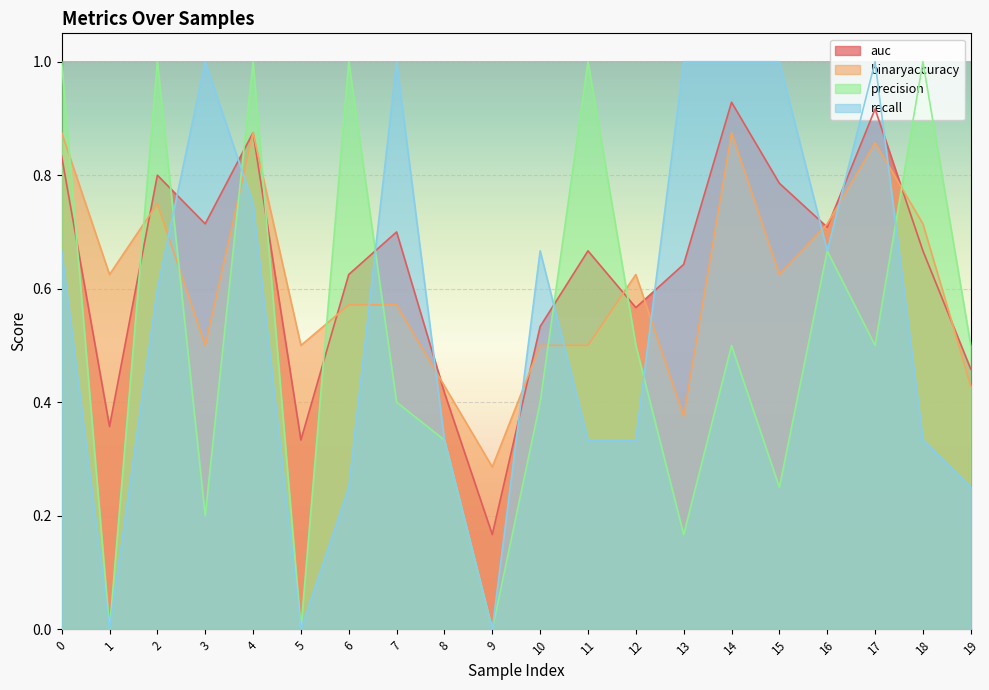

What is the greatest value displayed?

1.0